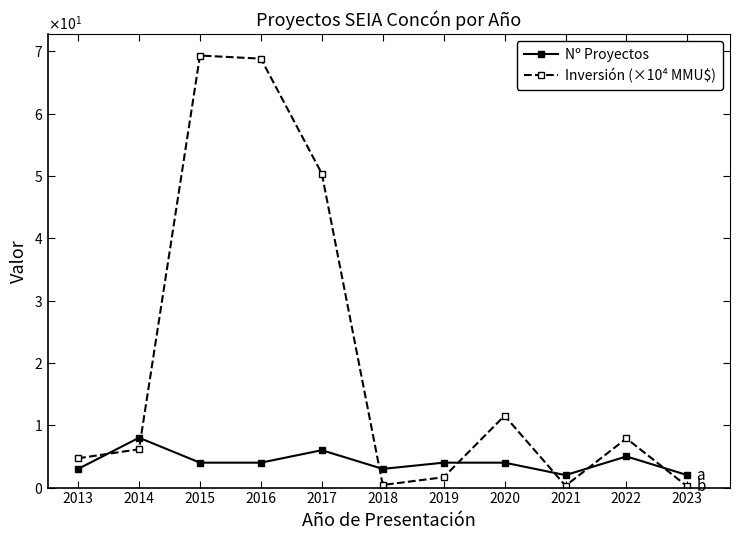

Is the value of Nº Proyectos at 2020 greater than the value of Inversión (×10⁴ MMU$) at 2017?

No